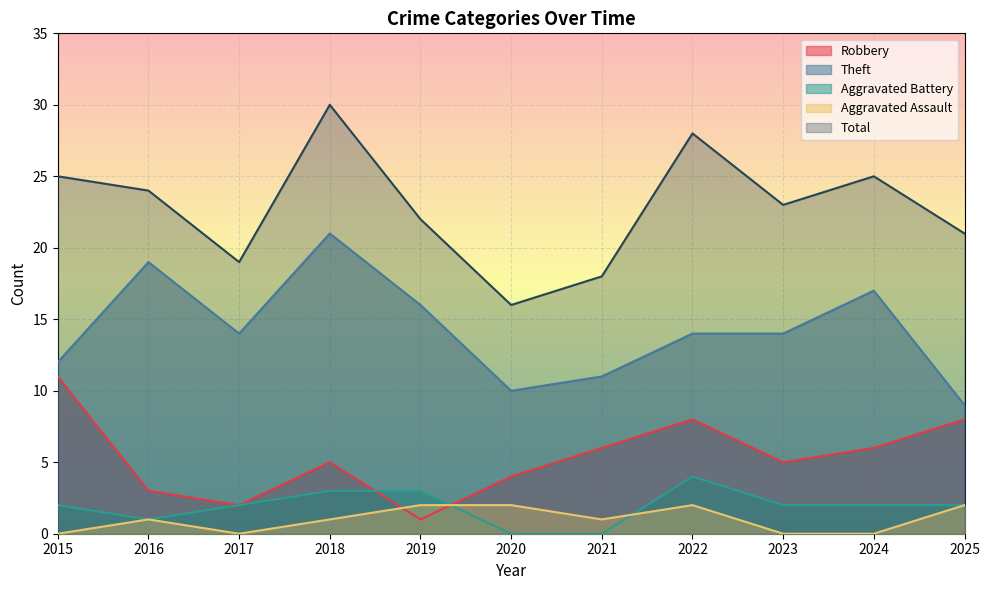

At which category does Robbery reach its first local peak?

2018